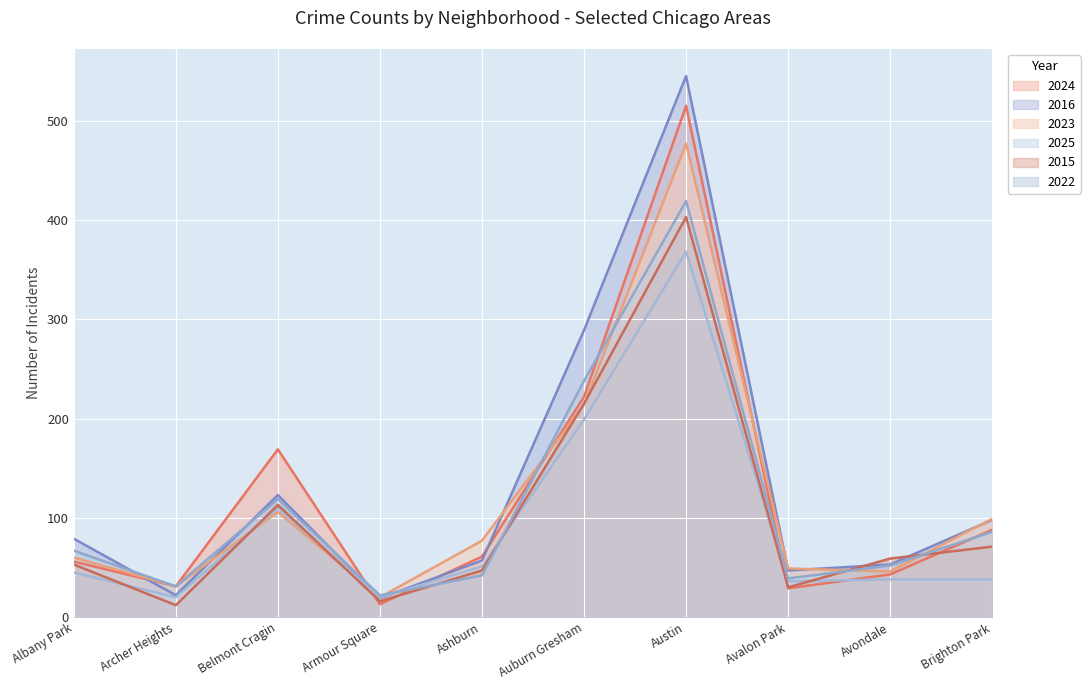

What is the label of the 10th point from the right?

Albany Park